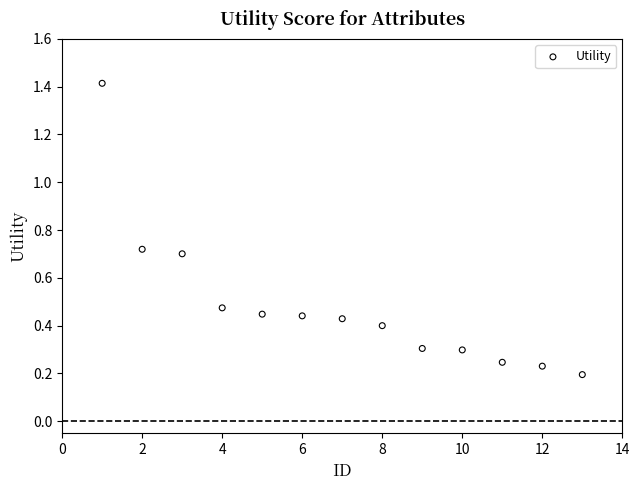

What is the range of X values (max minus min)?

12.0